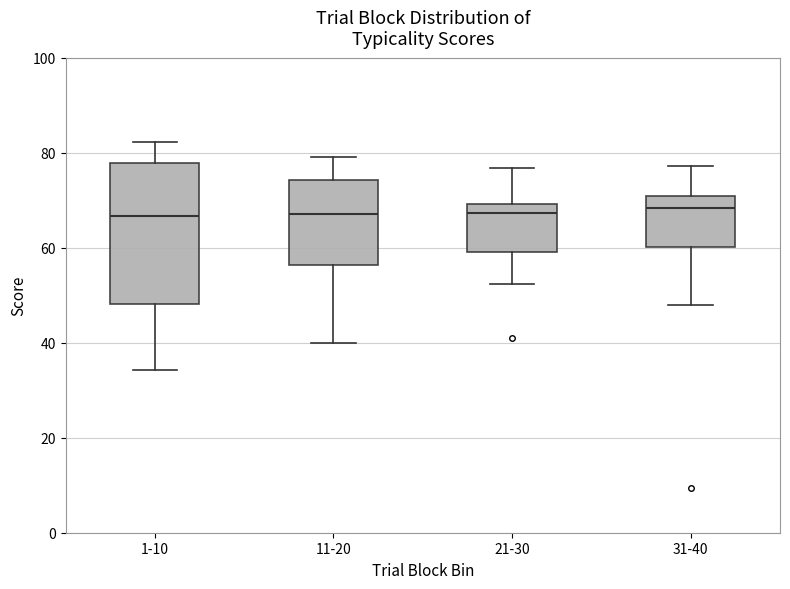

Comparing the boxes themselves (not the whiskers), which one is the tallest?

1-10